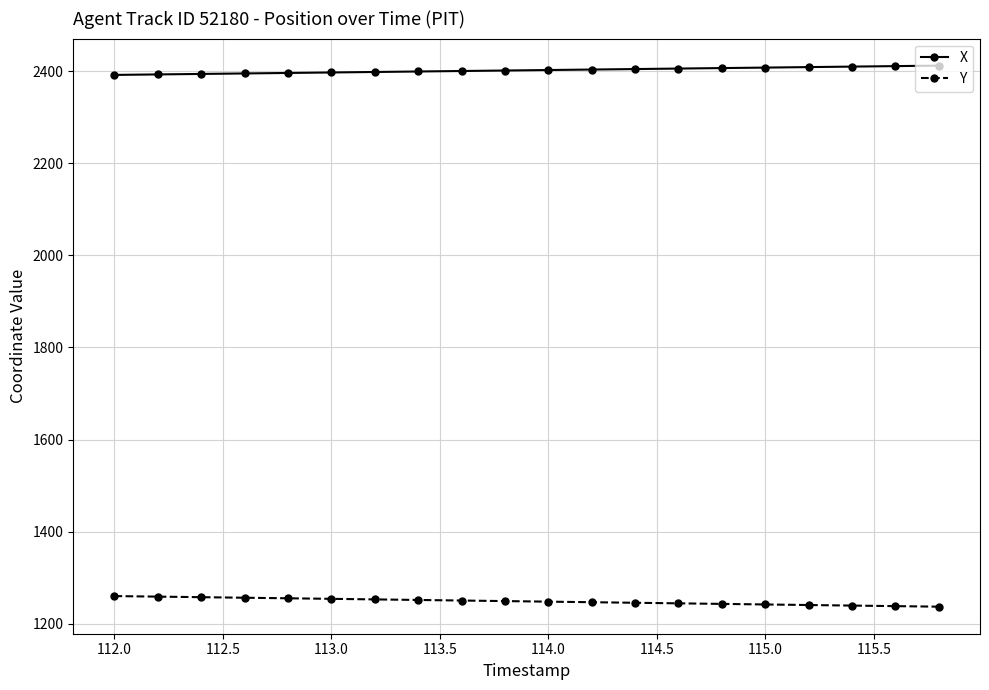

What is the lowest value of the X series?

2392.4